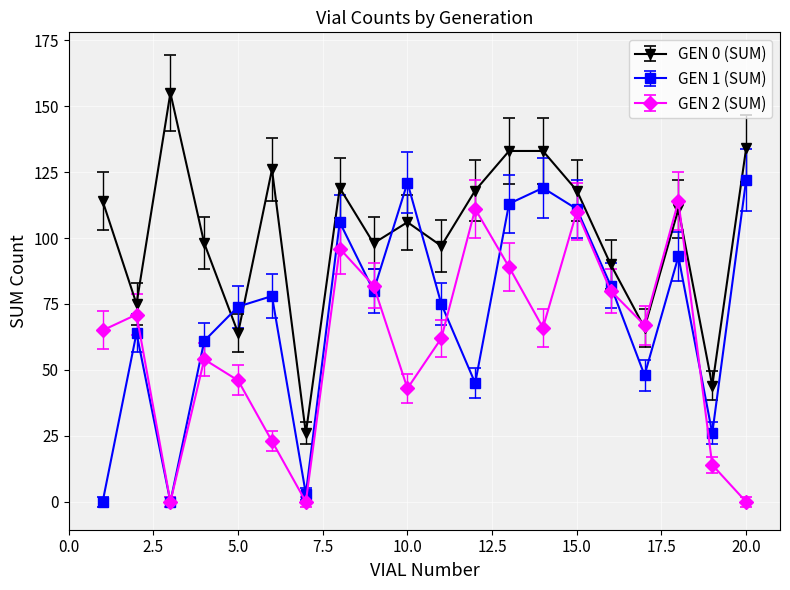

True or false: GEN 0 (SUM) has more than 1 points higher than both neighbors.

True